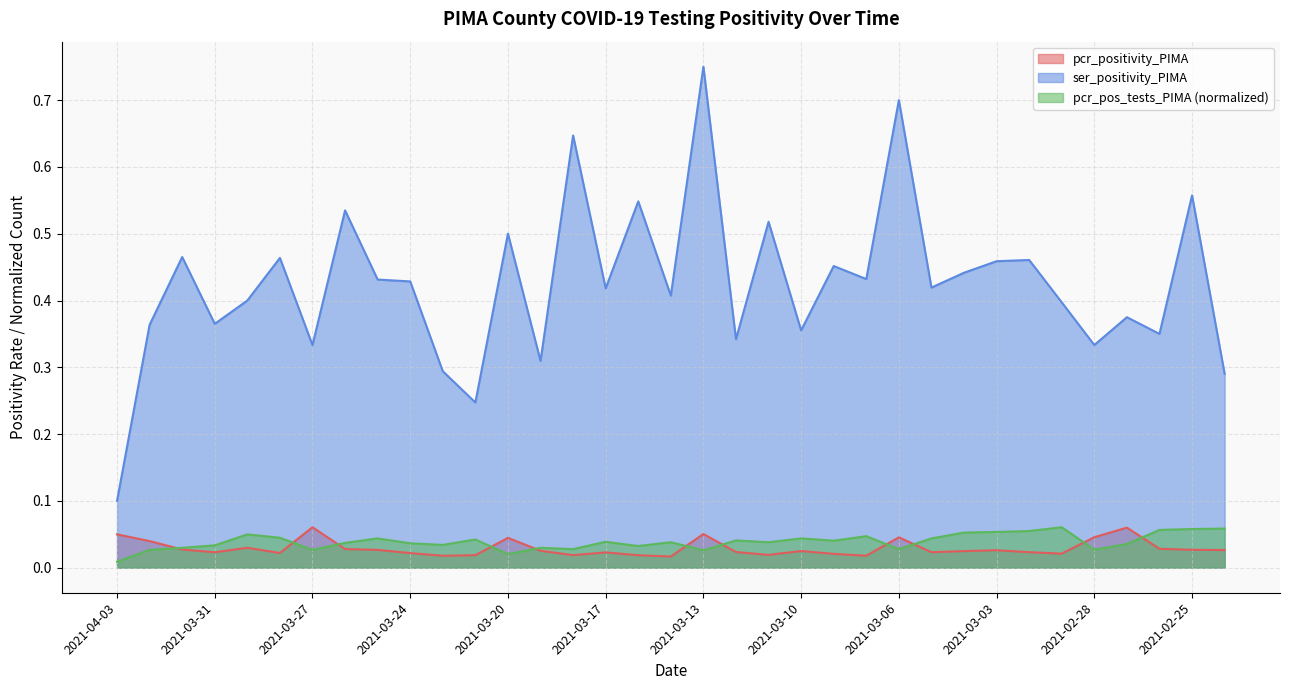

At how many categories does at least one series exceed 0?

35